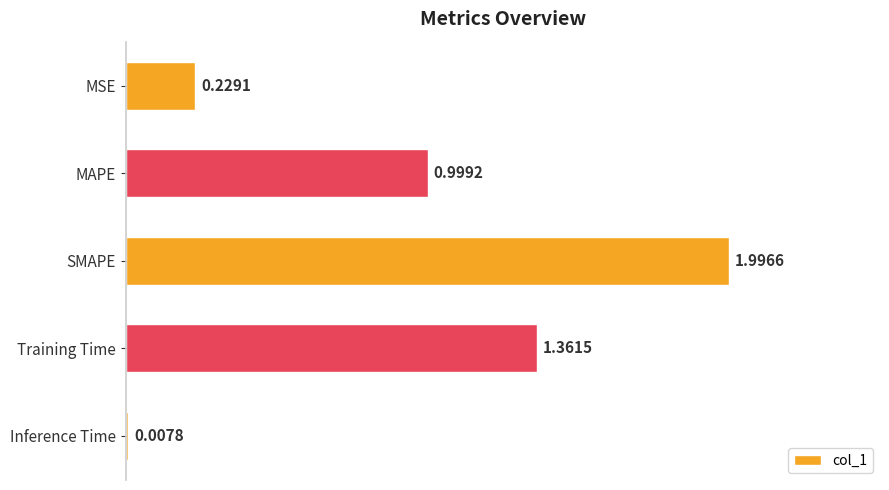

What is the change in value from Training Time to Inference Time?

-1.4